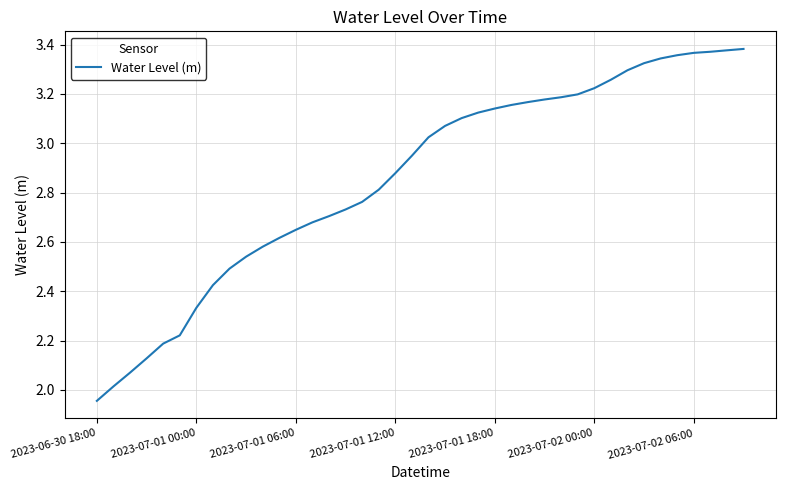

At which category does the chart reach its peak across all series?

39